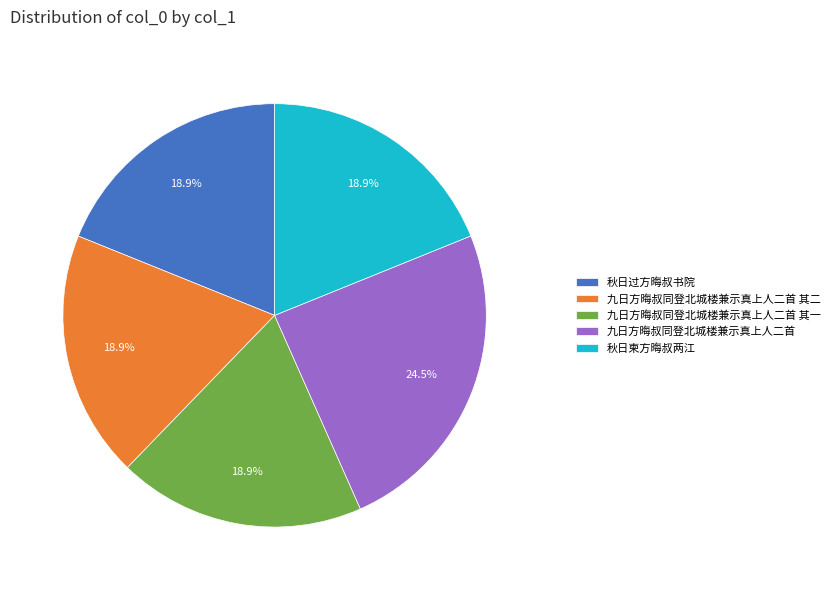

Which slice is the largest?

九日方晦叔同登北城楼兼示真上人二首